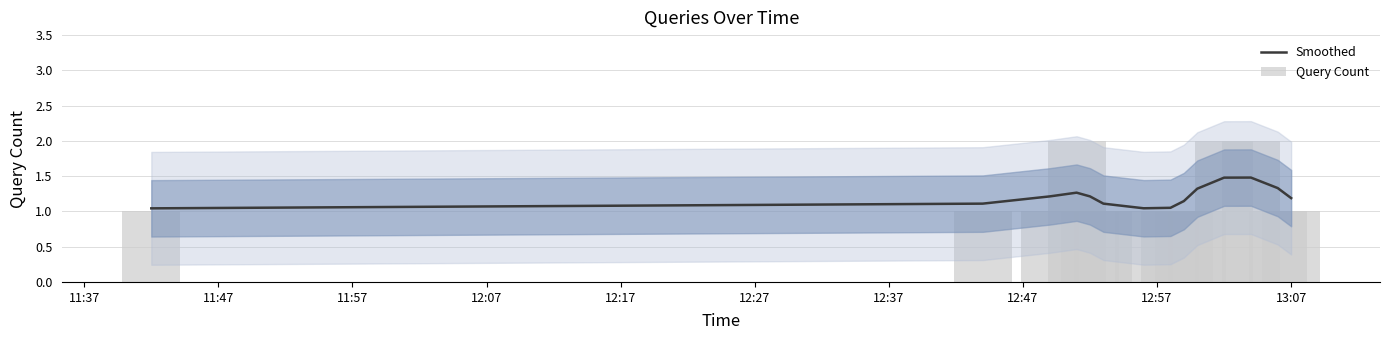

What is the label of the 14th bar from the left?

13:07